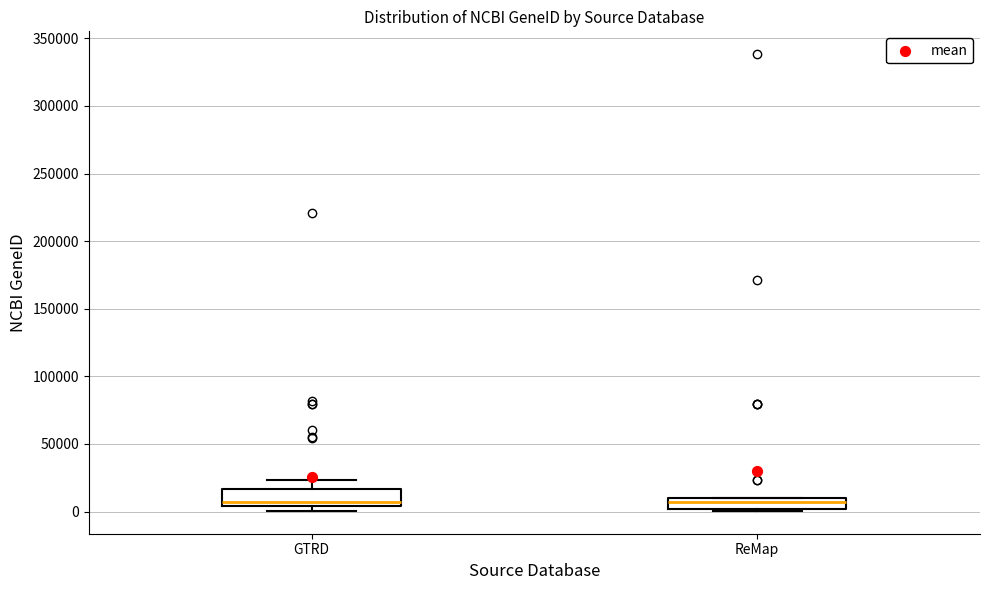

Reading left to right, transcribe this box plot: for each box, give where its median line is, the range the box spans, and where its two whiskers end, as read against the y-axis. The values are not printed on the chart, so give them approximately, as read against the axis.

GTRD: median 5000 (just above the box's lower edge), box 5000 to 15000, whiskers 0 to 25000
ReMap: median 5000, box 0 to 10000, whiskers 0 (just below the box's lower edge) to 10000